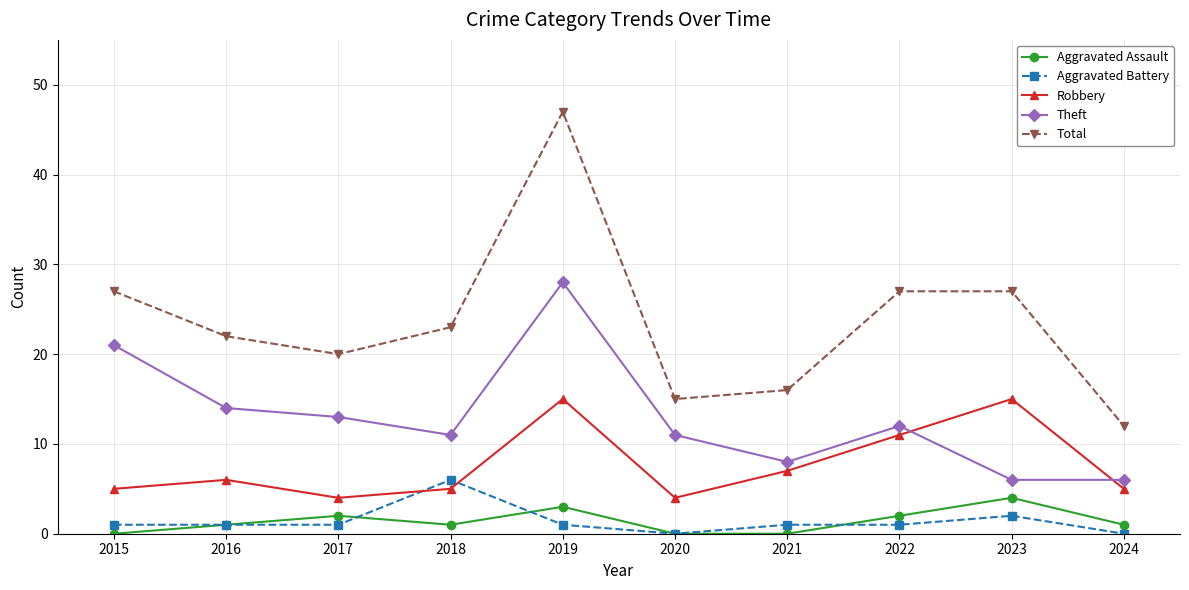

Is it true that Robbery equals 1 at 2020?

False